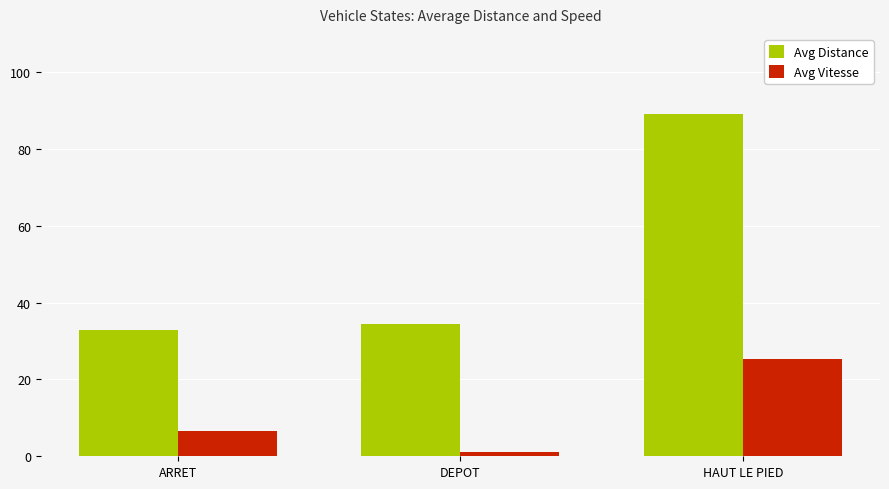

Which series has the largest total across all categories?

Avg Distance